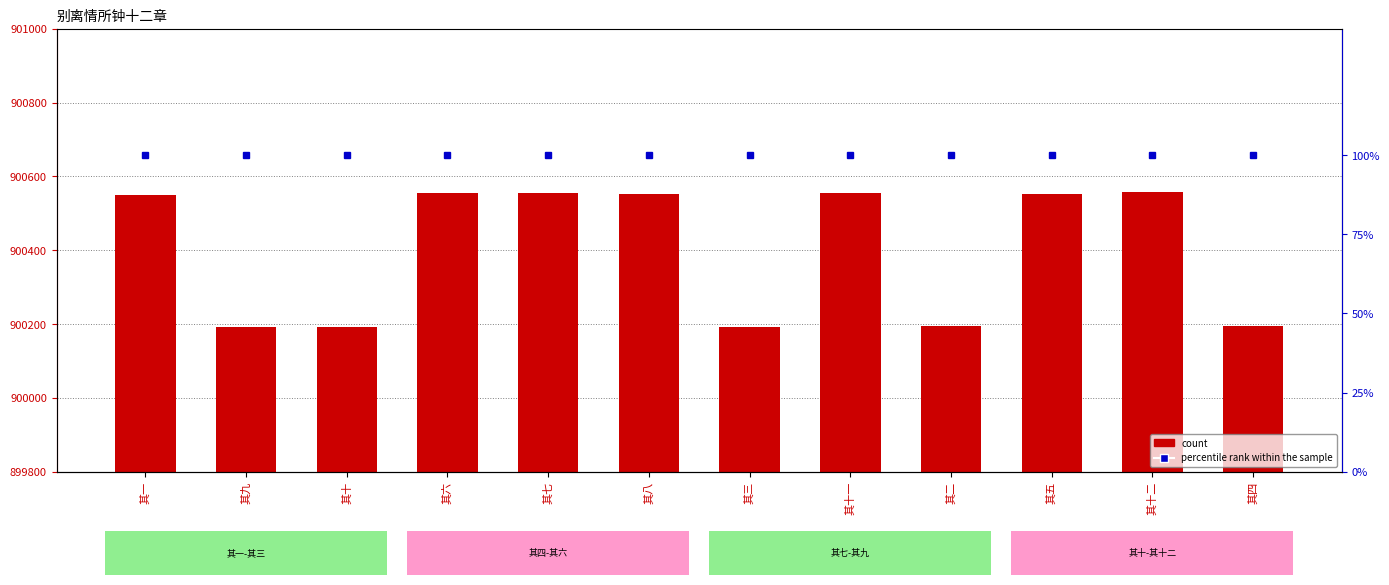

The value of col_0 at 其八 is 900552. True or false?

True